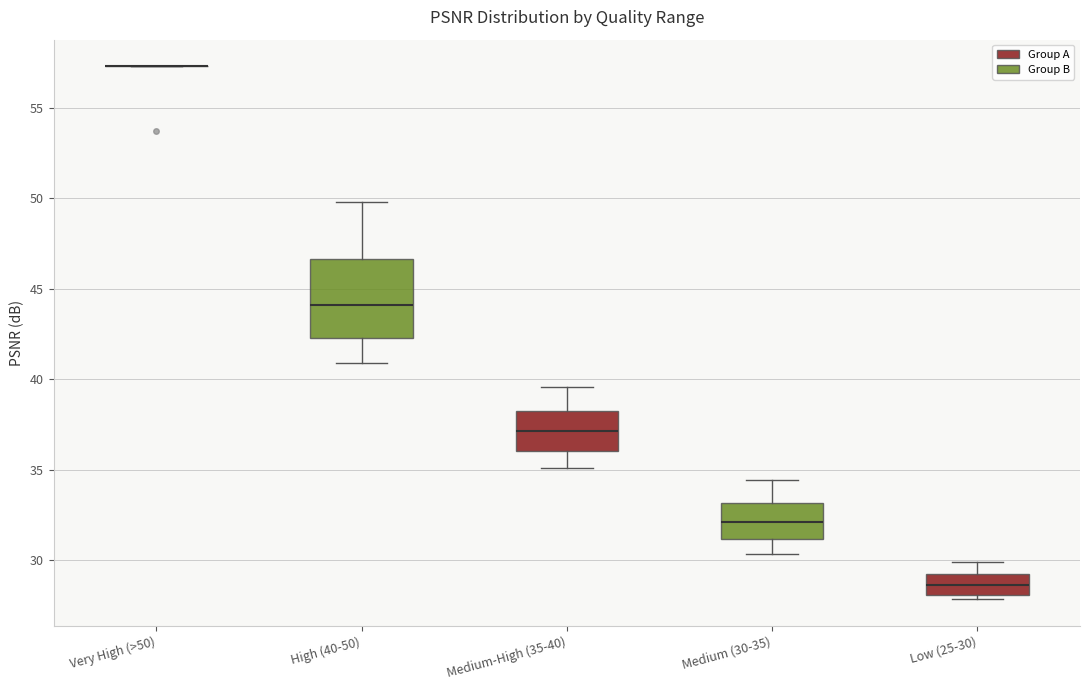

Which box is the tallest, from its lower edge to its upper edge?

High (40-50)